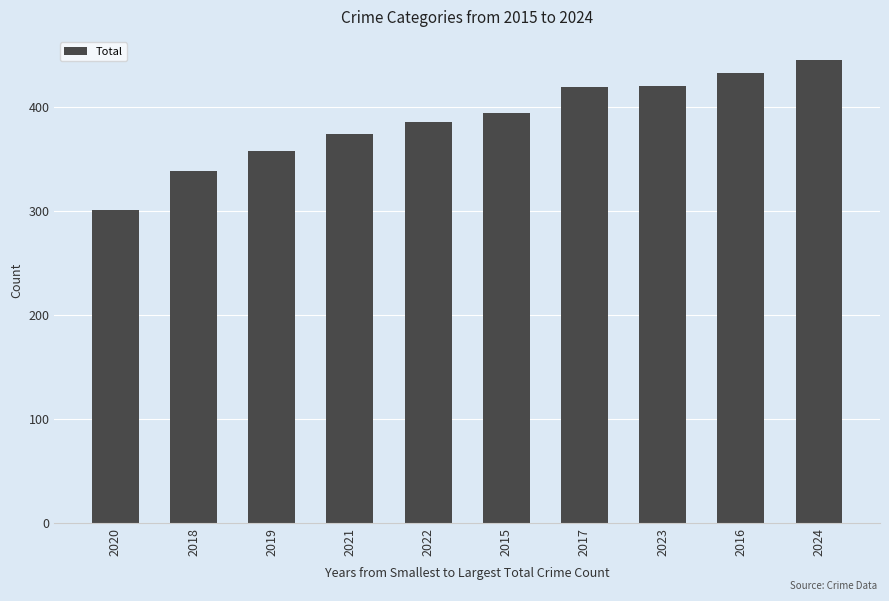

Count the number of data series in this chart.

1